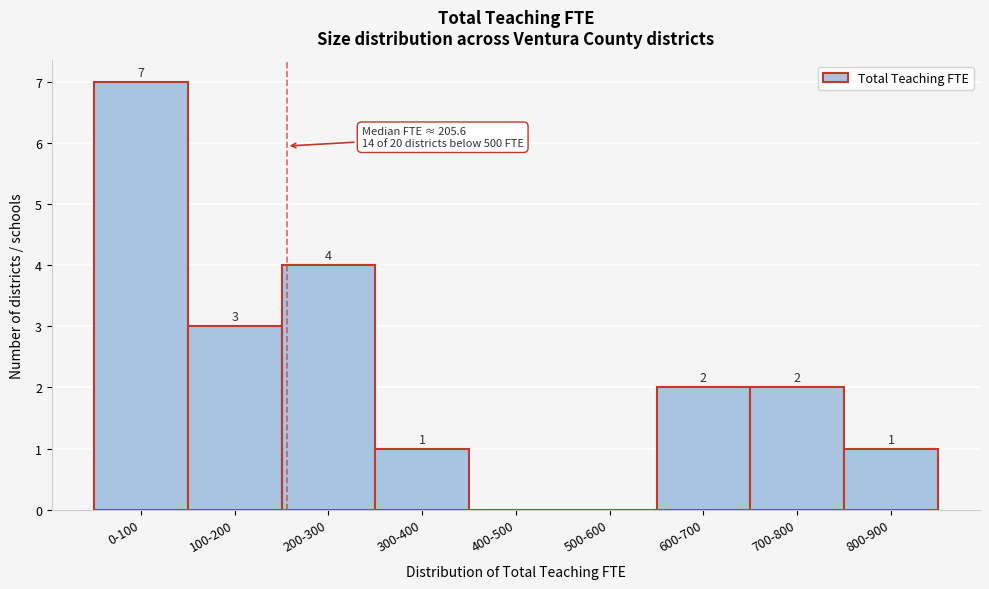

Reading right to left, extract all data points from this chart.

800-900=1	700-800=2	600-700=2	500-600=0	400-500=0	300-400=1	200-300=4	100-200=3	0-100=7